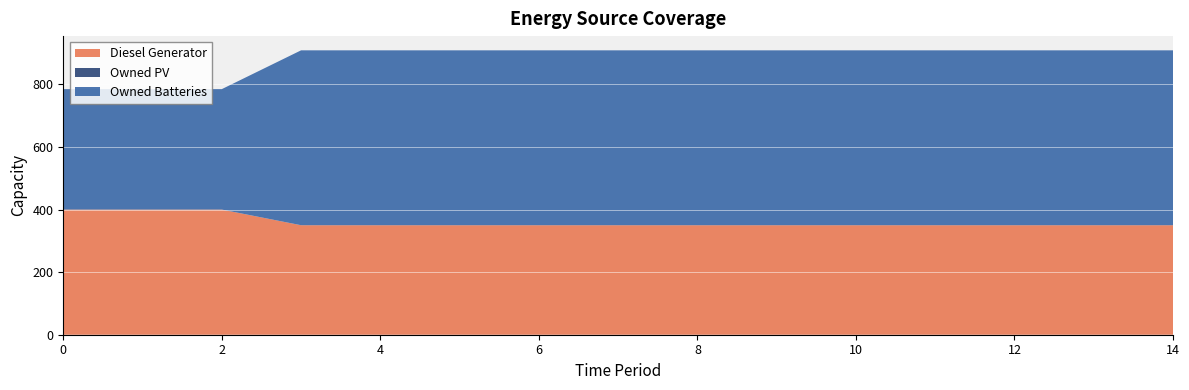

Reading right to left, list all the values displayed in this chart.

Diesel Generator: 14=350	13=350	12=350	11=350	10=350	9=350	8=350	7=350	6=350	5=350	4=350	3=350	2=400	1=400	0=400
Owned PV: 14=0	13=0	12=0	11=0	10=0	9=0	8=0	7=0	6=0	5=0	4=0	3=0	2=0	1=0	0=0
Owned Batteries: 14=559	13=559	12=559	11=559	10=559	9=559	8=559	7=559	6=559	5=559	4=559	3=559	2=385	1=385	0=385